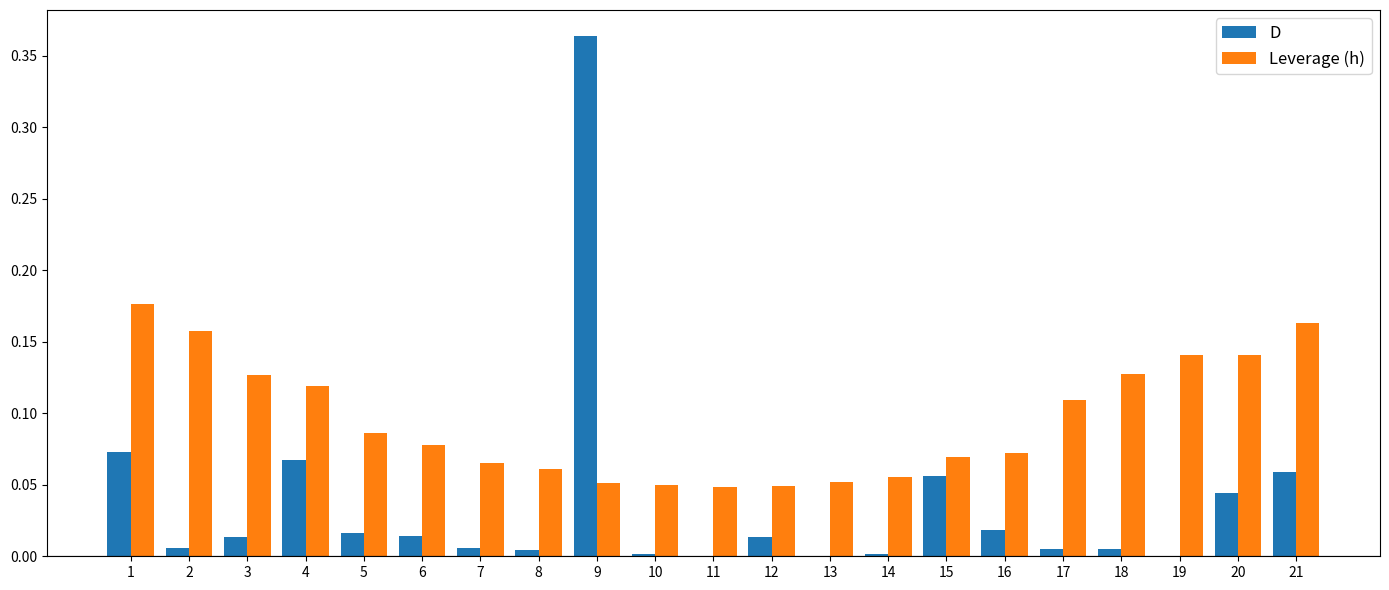

Which series has the widest spread of values?

D